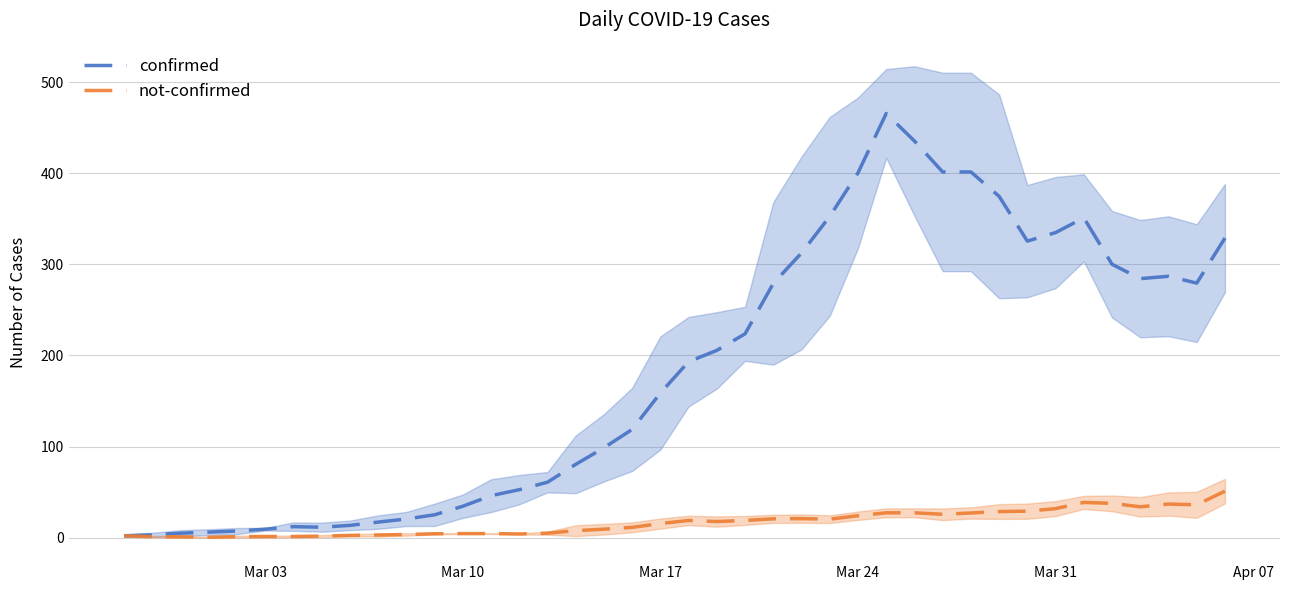

True or false: not-confirmed and confirmed cross at least once.

False